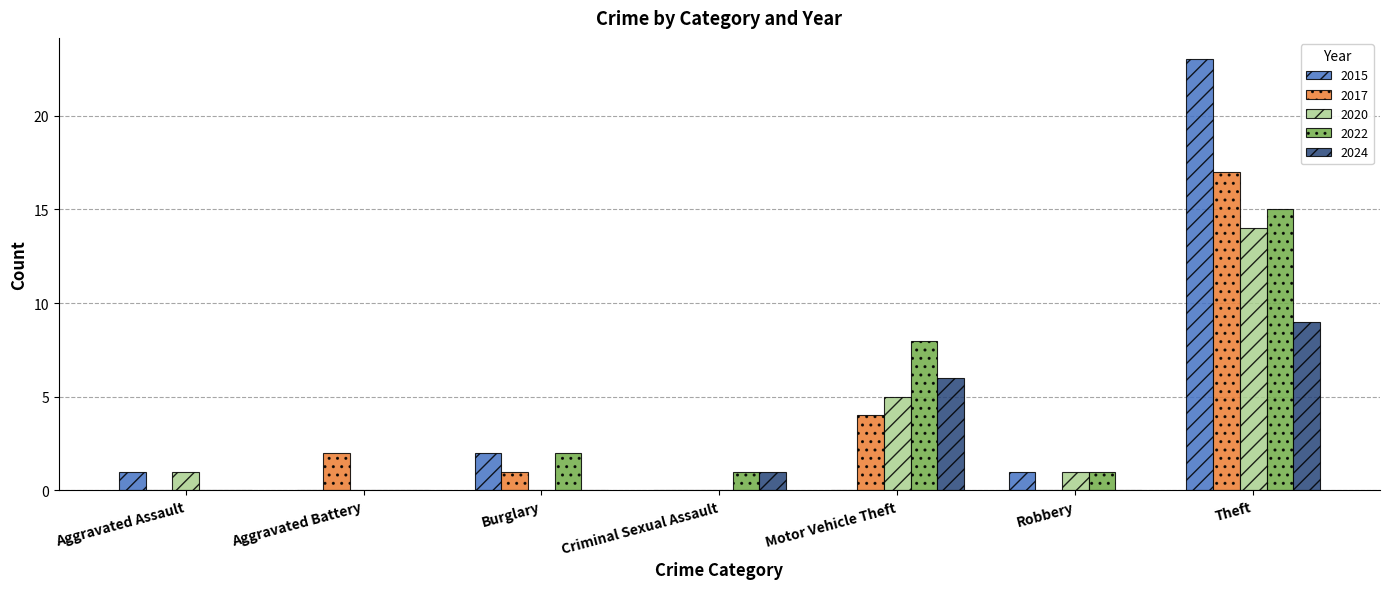

Reading left to right, list all the values displayed in this chart.

2015: Aggravated Assault=1	Aggravated Battery=0	Burglary=2	Criminal Sexual Assault=0	Motor Vehicle Theft=0	Robbery=1	Theft=23
2017: Aggravated Assault=0	Aggravated Battery=2	Burglary=1	Criminal Sexual Assault=0	Motor Vehicle Theft=4	Robbery=0	Theft=17
2020: Aggravated Assault=1	Aggravated Battery=0	Burglary=0	Criminal Sexual Assault=0	Motor Vehicle Theft=5	Robbery=1	Theft=14
2022: Aggravated Assault=0	Aggravated Battery=0	Burglary=2	Criminal Sexual Assault=1	Motor Vehicle Theft=8	Robbery=1	Theft=15
2024: Aggravated Assault=0	Aggravated Battery=0	Burglary=0	Criminal Sexual Assault=1	Motor Vehicle Theft=6	Robbery=0	Theft=9